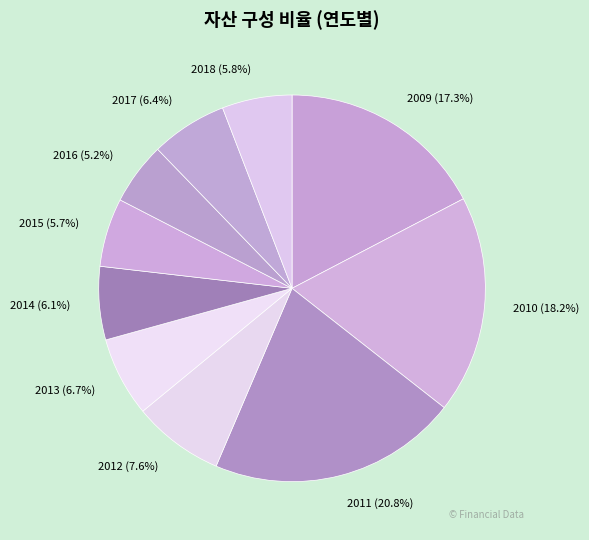

Does any single category account for the majority?

No